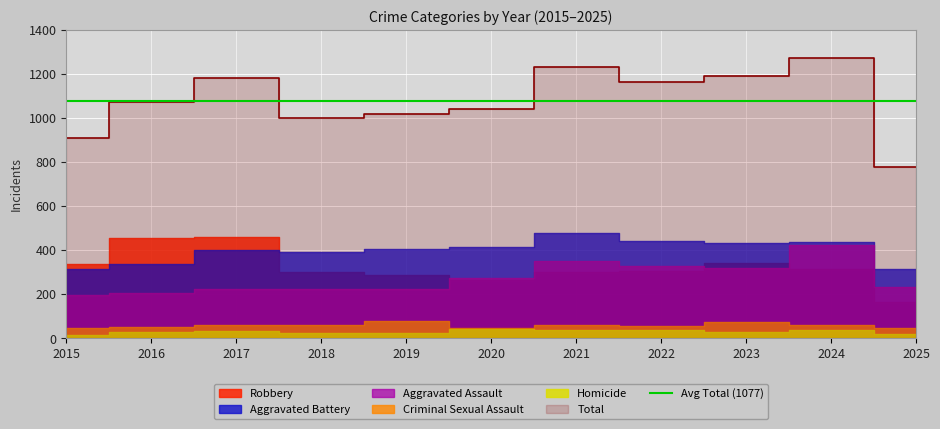

At which label is Criminal Sexual Assault closest to 61?

2024